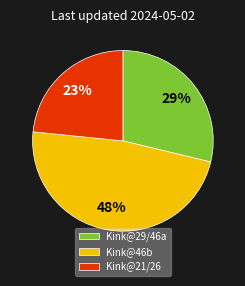

Count the number of slices in the pie.

3